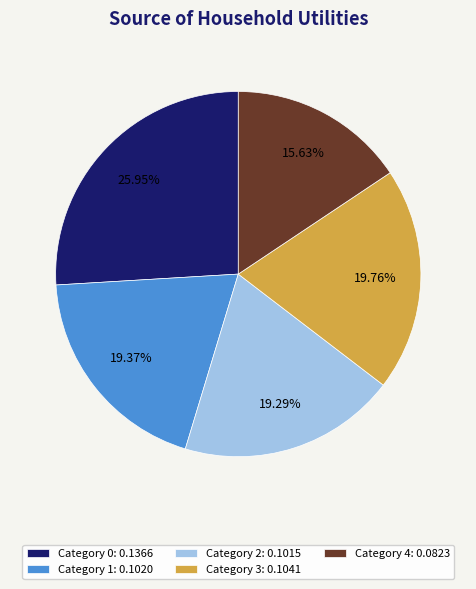

To the nearest percent, what is the difference between the largest and smallest slice percentages?

10%